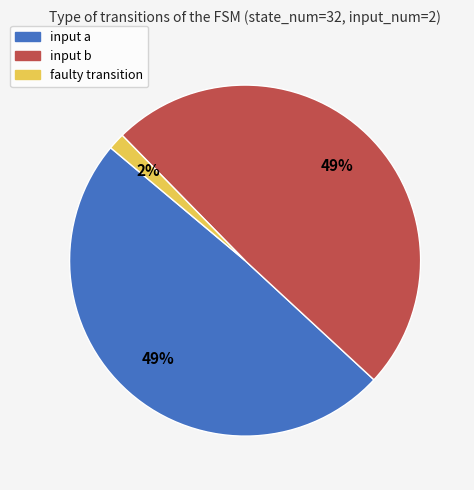

The input b slice represents 40% of the pie. True or false?

False